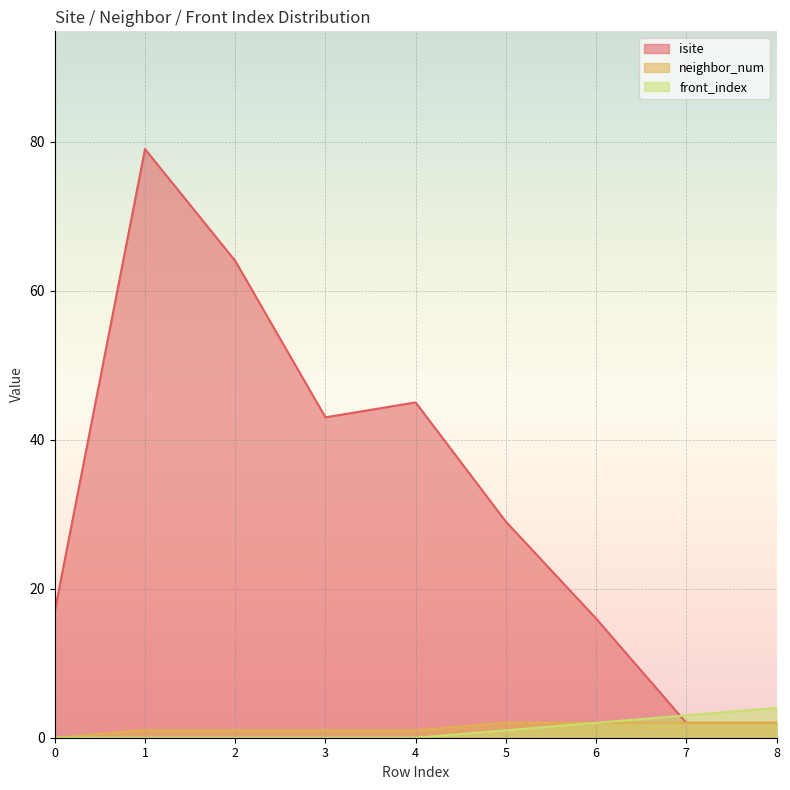

How many neighbor_num values are between 1 and 2?

8